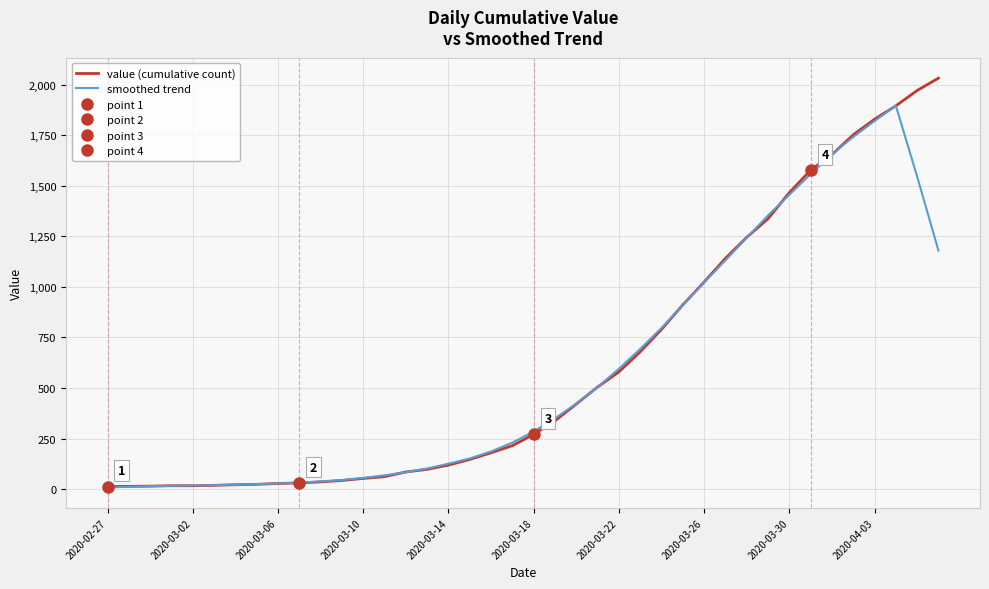

What is the difference between the maximum and minimum values in the value (cumulative count) series?

2019.0